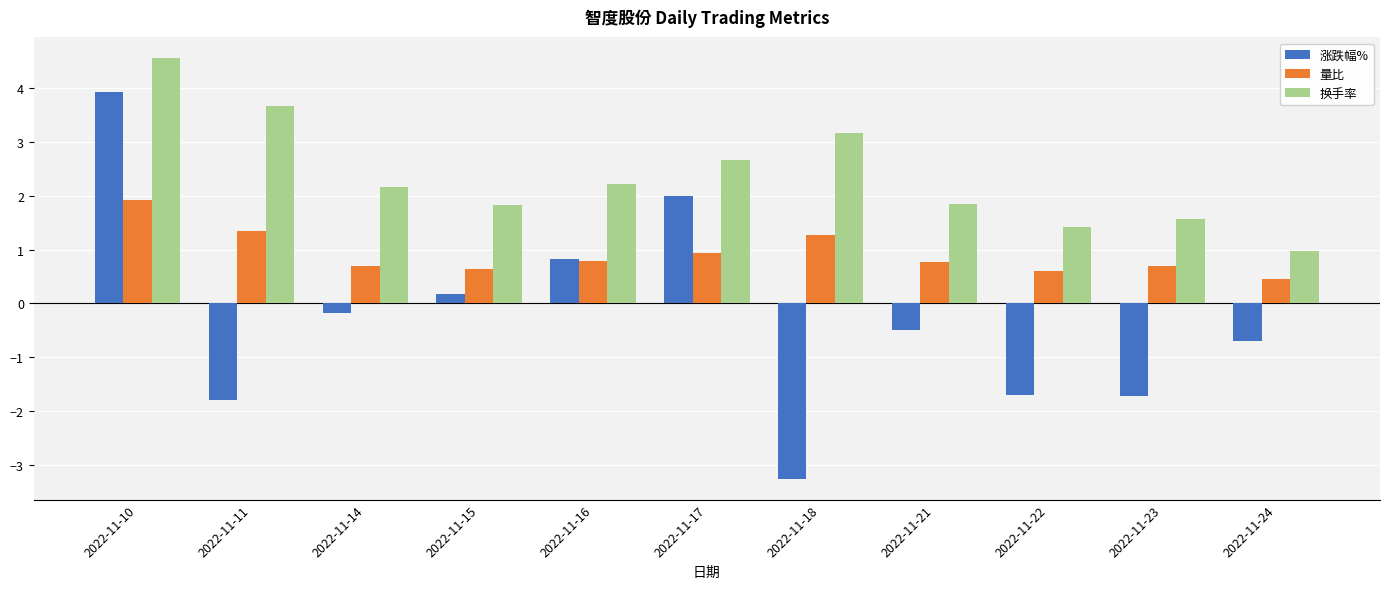

Which series has the largest total across all categories?

换手率